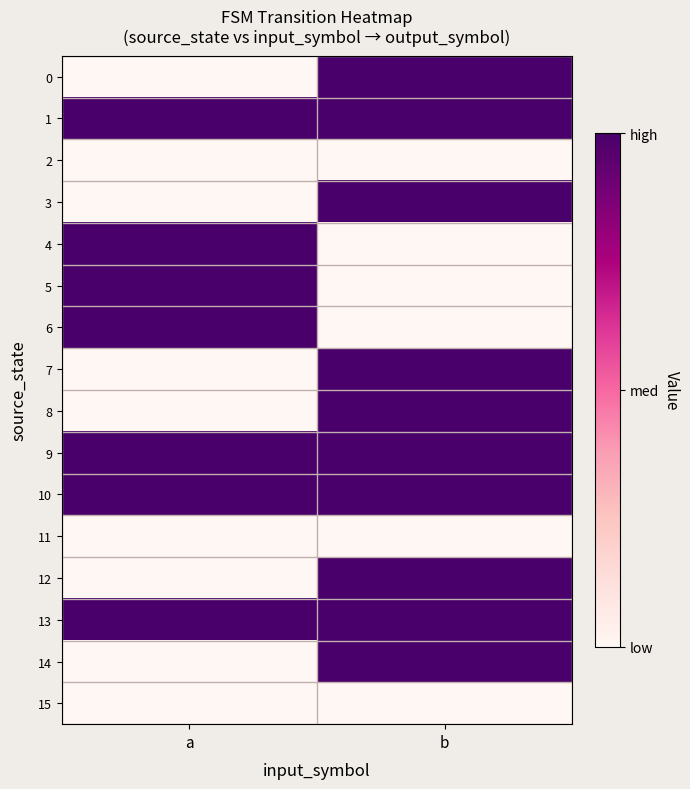

Reading right to left, transcribe all the data shown in this chart.

0: b=1	a=0
1: b=1	a=1
2: b=0	a=0
3: b=1	a=0
4: b=0	a=1
5: b=0	a=1
6: b=0	a=1
7: b=1	a=0
8: b=1	a=0
9: b=1	a=1
10: b=1	a=1
11: b=0	a=0
12: b=1	a=0
13: b=1	a=1
14: b=1	a=0
15: b=0	a=0